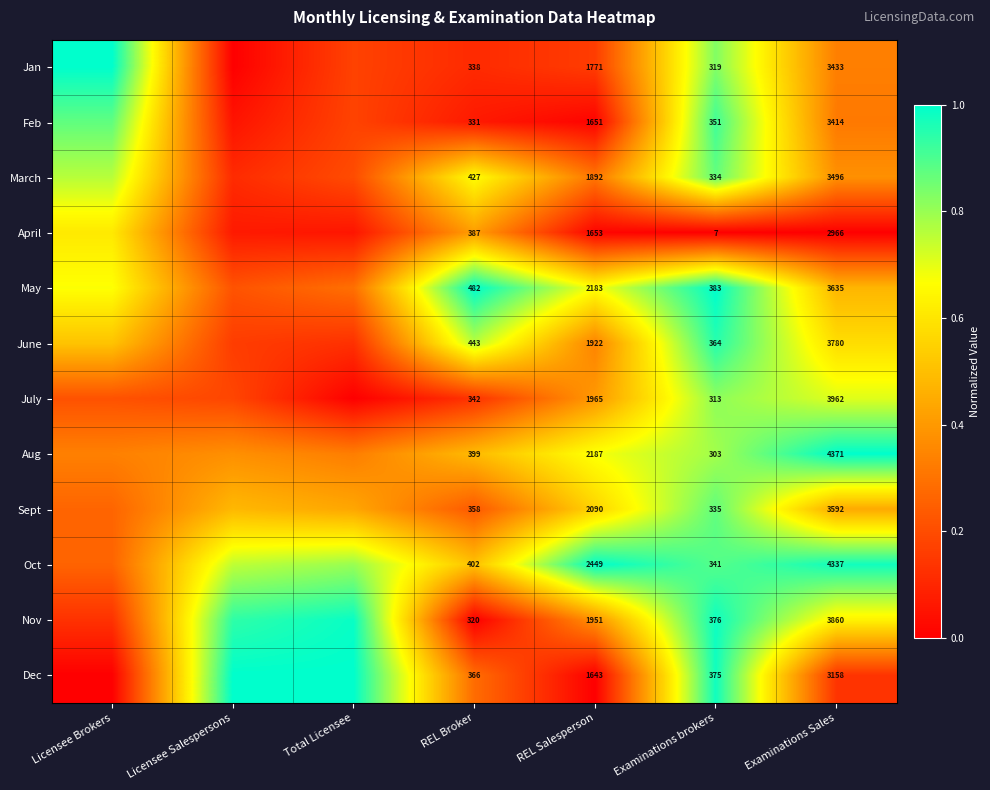

Which series changed the most between REL Salesperson and Examinations Sales?

Aug